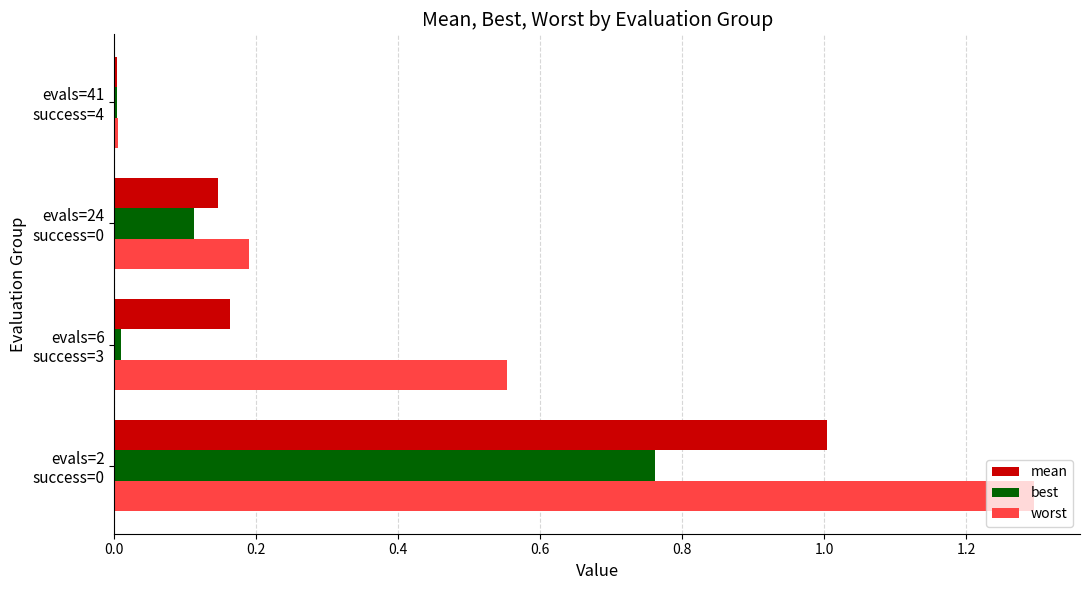

Count the number of categories in the chart.

4